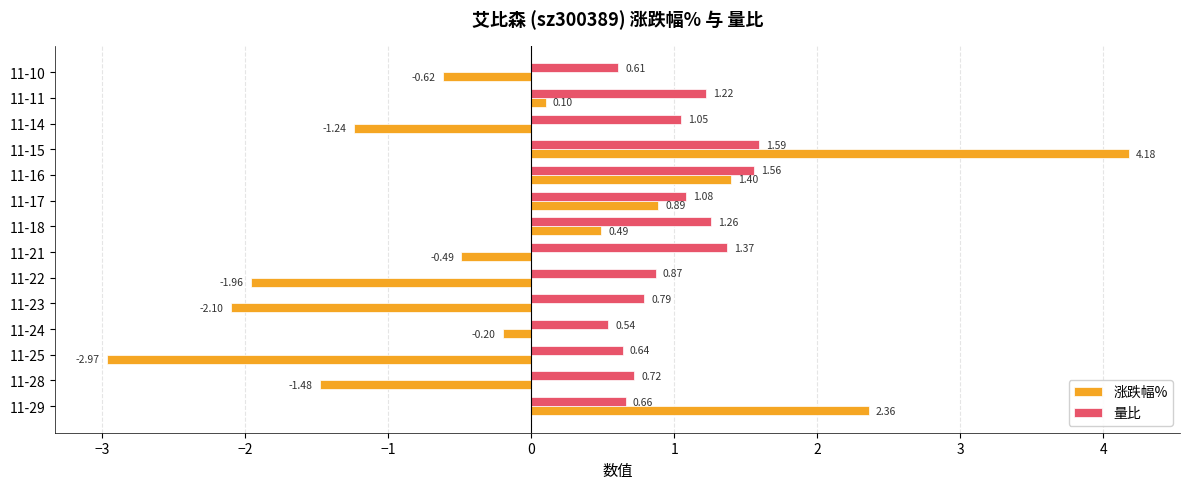

At which category is the sum across all series the highest?

11-15